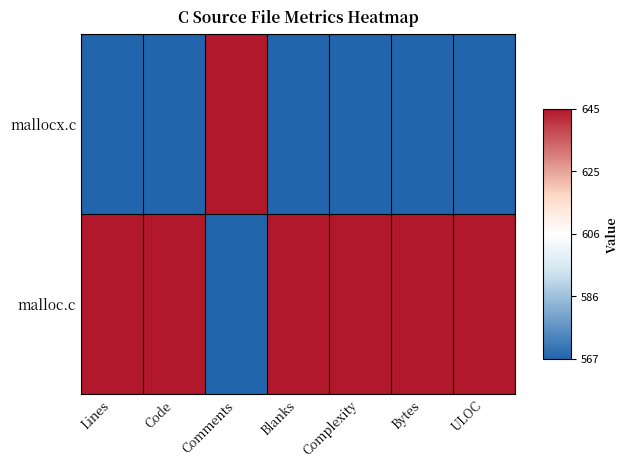

Reading right to left, extract all data points from this chart.

mallocx.c: ULOC=0	Bytes=0	Complexity=0	Blanks=0	Comments=1	Code=0	Lines=0
malloc.c: ULOC=1	Bytes=1	Complexity=1	Blanks=1	Comments=0	Code=1	Lines=1